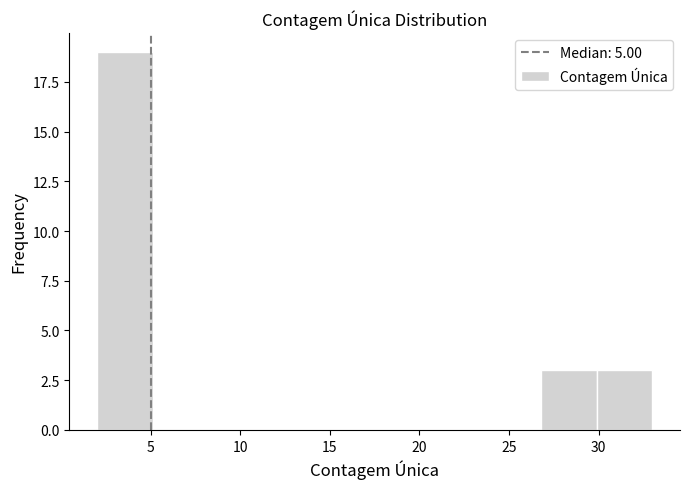

Reading left to right, transcribe this chart: for each bar, give the range it covers on the x-axis and its height. Neither the bar edges nor the heights are printed on the chart, so give them approximately, as read against the axes.

2.0 to 5.1: 19
5.1 to 8.2: 0
8.2 to 11.3: 0
11.3 to 14.4: 0
14.4 to 17.5: 0
17.5 to 20.6: 0
20.6 to 23.7: 0
23.7 to 26.8: 0
26.8 to 29.9: 3
29.9 to 33.0: 3